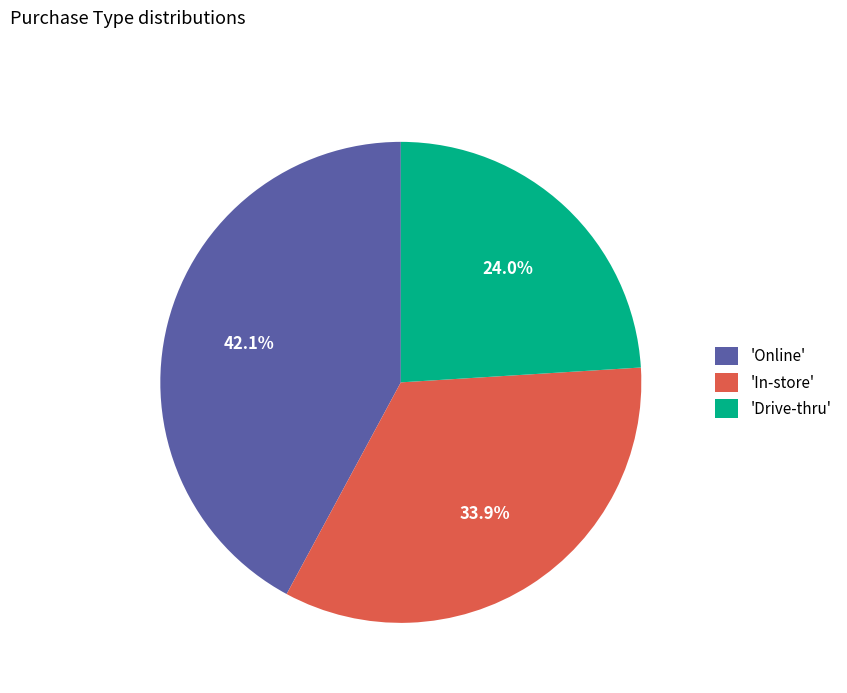

Which category has the biggest portion of the pie?

'Online'